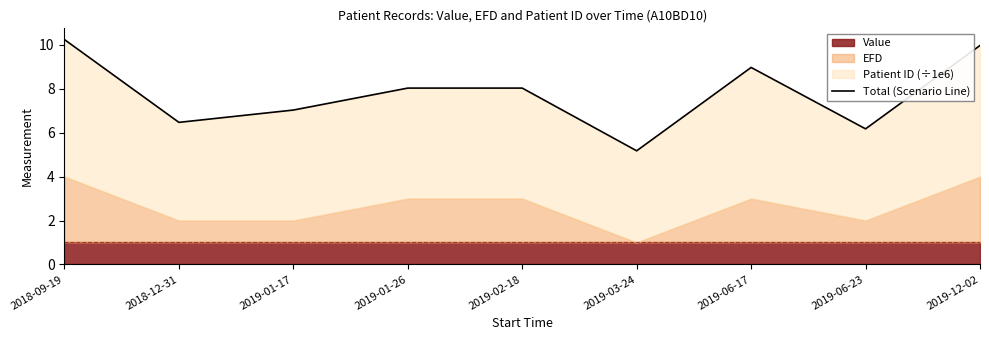

How many data points are less than 8?

4